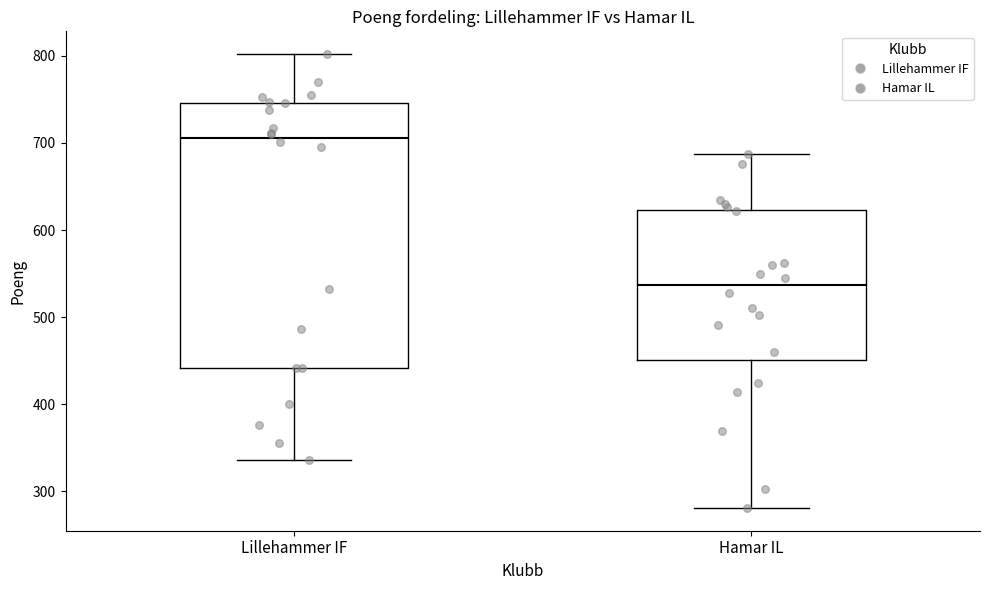

Comparing the boxes themselves (not the whiskers), which one is the tallest?

Lillehammer IF